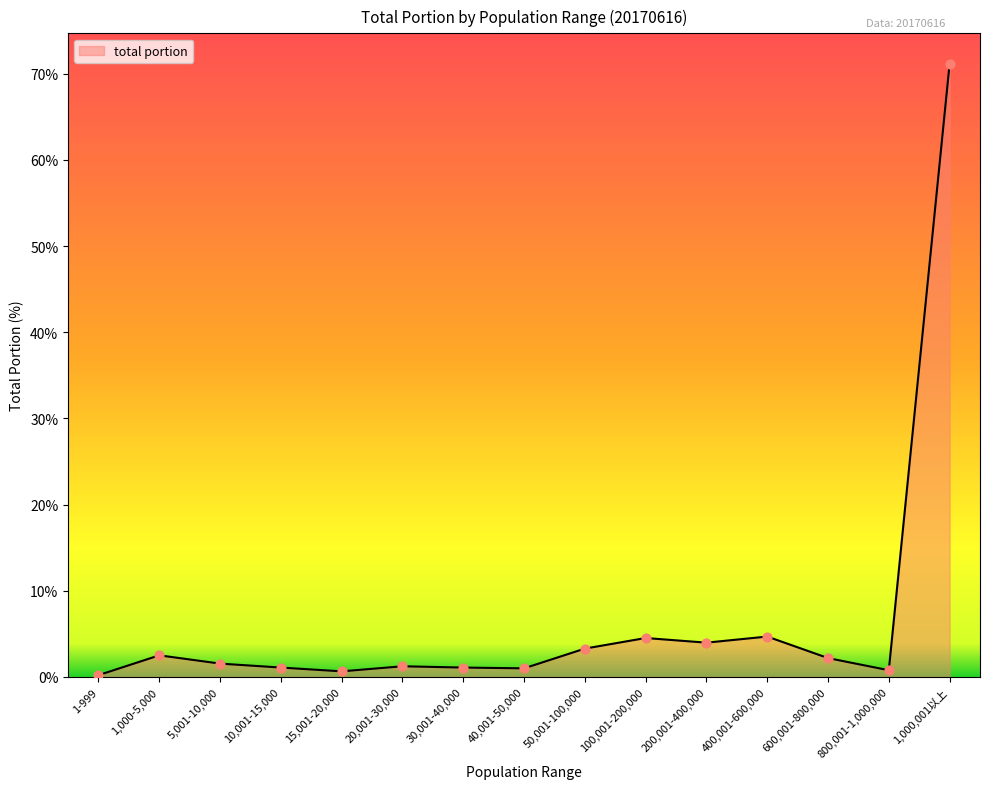

Which has a higher value, 1,000,001以上 or 800,001-1,000,000?

1,000,001以上